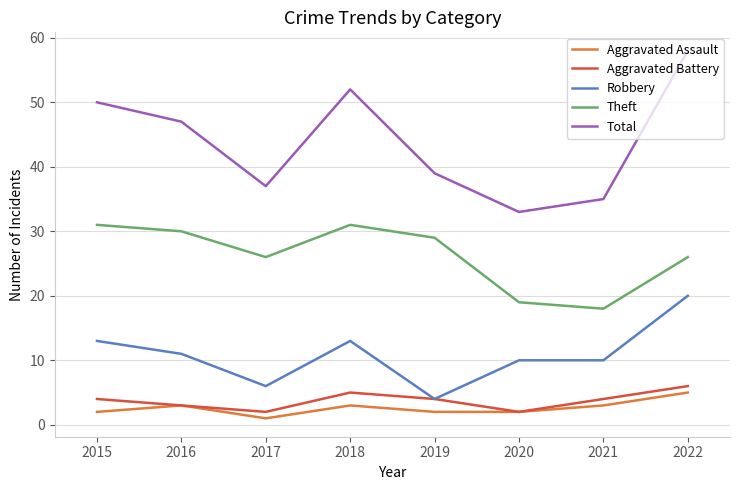

How many interior local peaks does the Total series have?

1